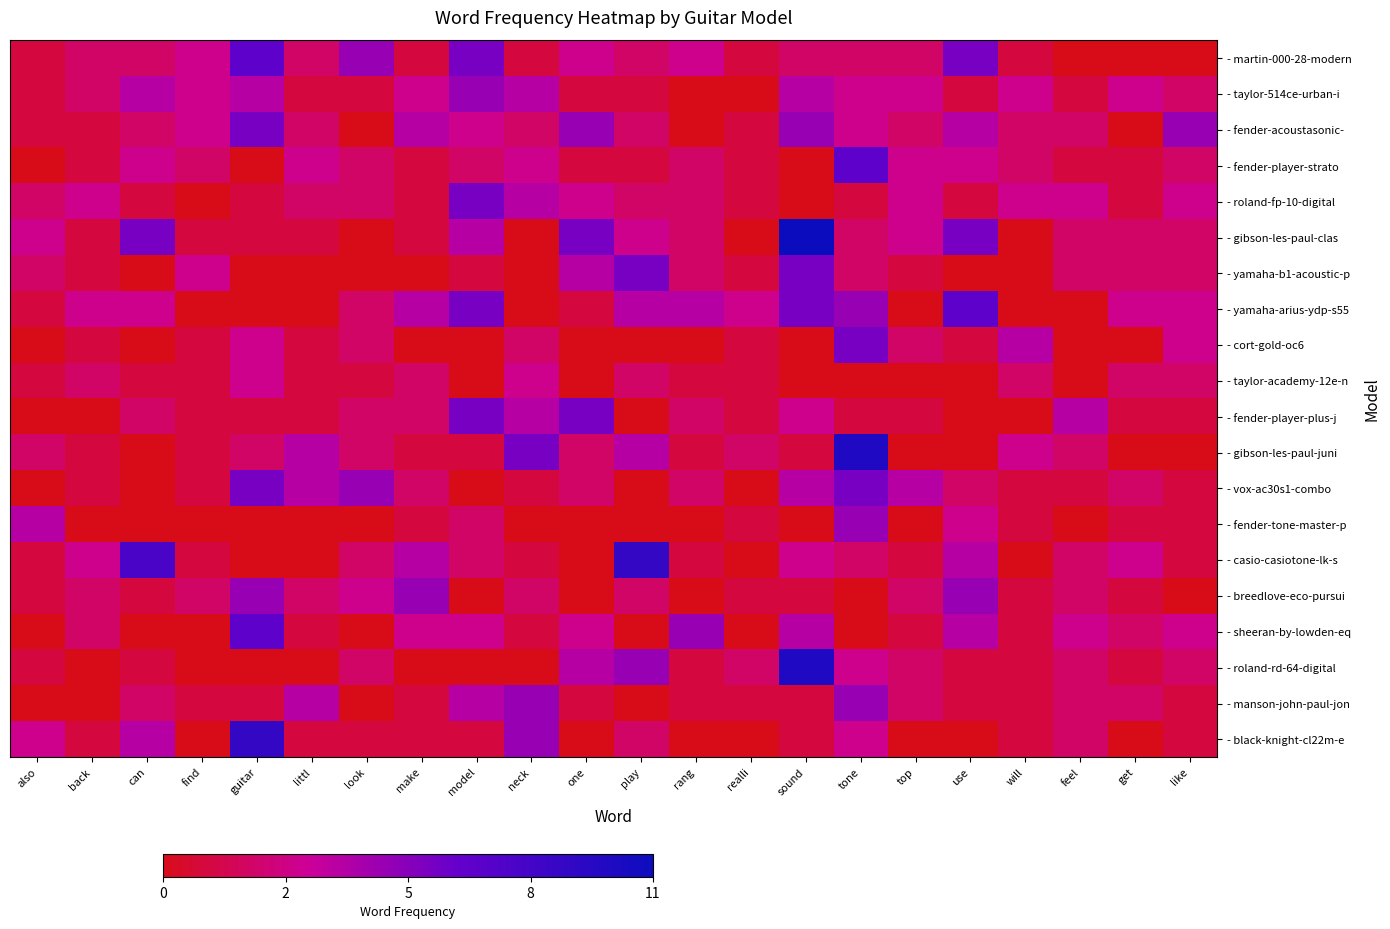

List the series in order of their peak value, lowest first.

- taylor-academy-12e-n, - taylor-514ce-urban-i, - fender-tone-master-p, - breedlove-eco-pursui, - manson-john-paul-jon, - fender-acoustasonic-, - roland-fp-10-digital, - yamaha-b1-acoustic-p, - cort-gold-oc6, - fender-player-plus-j, - vox-ac30s1-combo, - martin-000-28-modern, - fender-player-strato, - yamaha-arius-ydp-s55, - sheeran-by-lowden-eq, - casio-casiotone-lk-s, - black-knight-cl22m-e, - gibson-les-paul-juni, - roland-rd-64-digital, - gibson-les-paul-clas